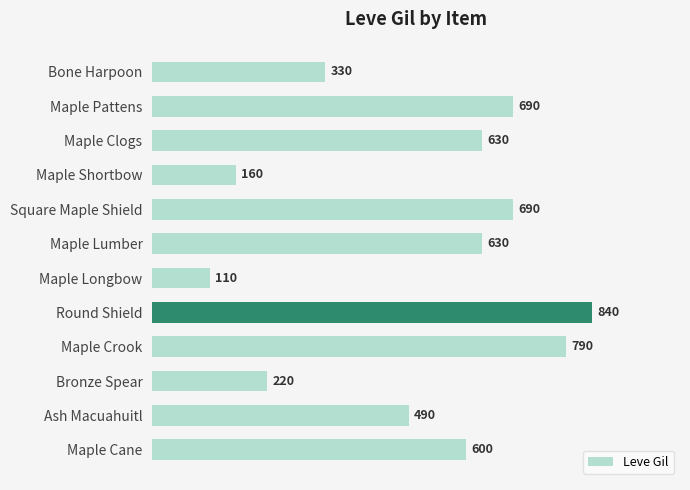

Is it true that the value at Maple Crook is 790?

True